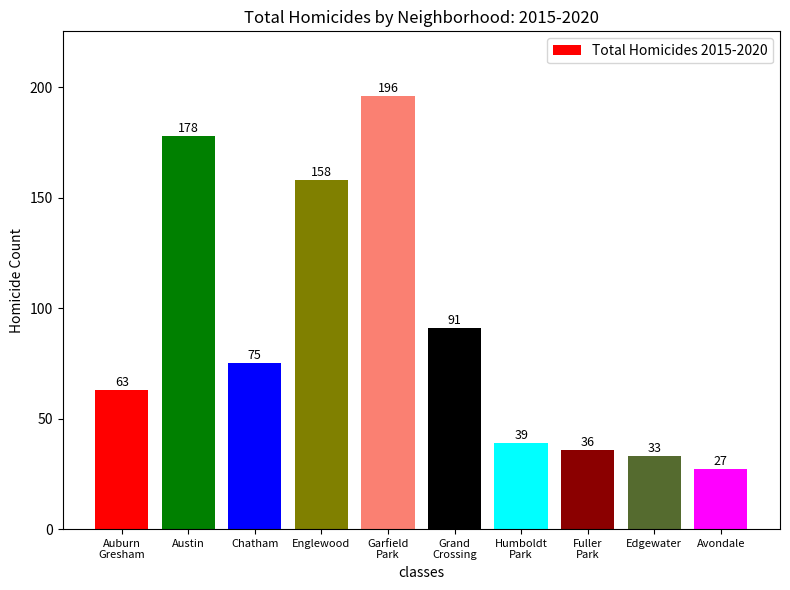

Reading left to right, list all the values displayed in this chart.

Auburn
Gresham=63	Austin=178	Chatham=75	Englewood=158	Garfield
Park=196	Grand
Crossing=91	Humboldt
Park=39	Fuller
Park=36	Edgewater=33	Avondale=27